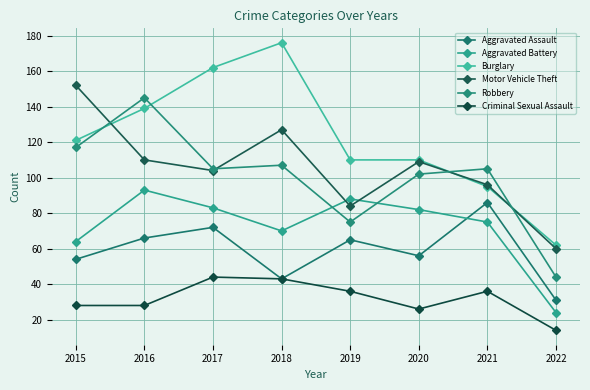

Which series has the widest spread of values?

Burglary